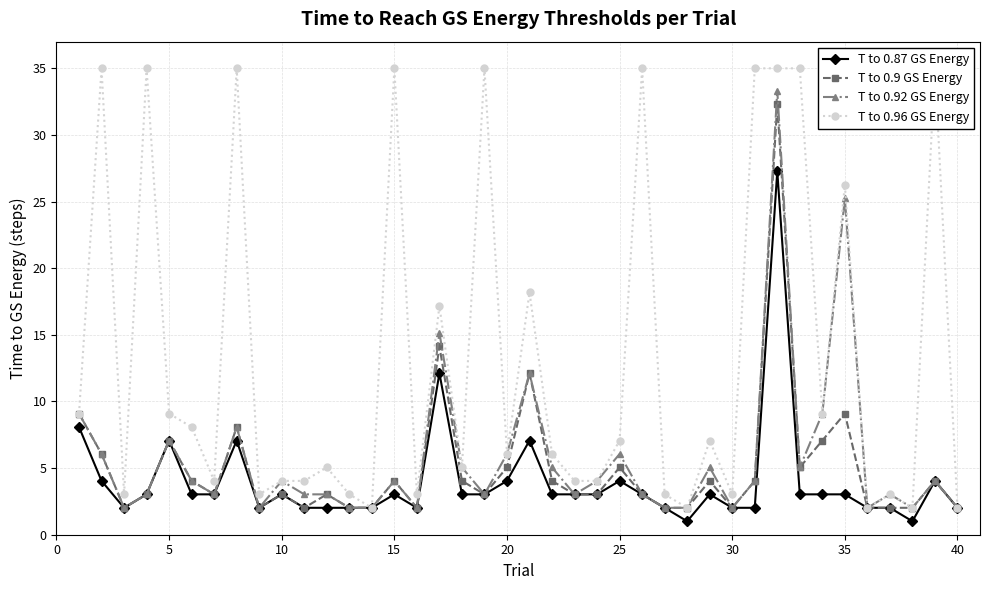

True or false: T to 0.92 GS Energy has more than 1 points higher than both neighbors.

True